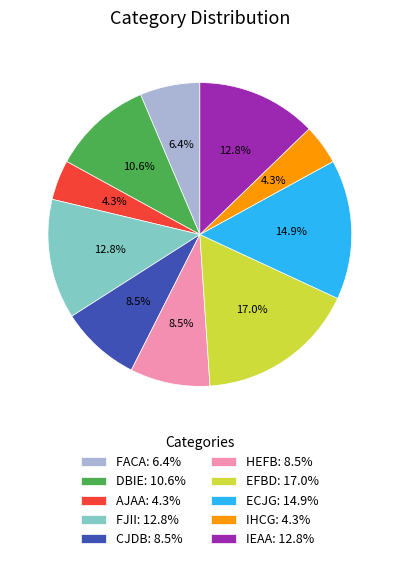

Does any single category account for the majority?

No